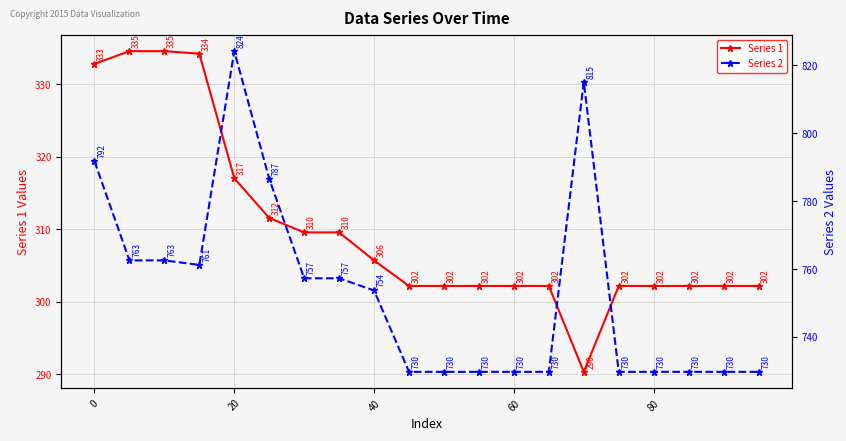

What is the minimum value for Series 1?

290.3